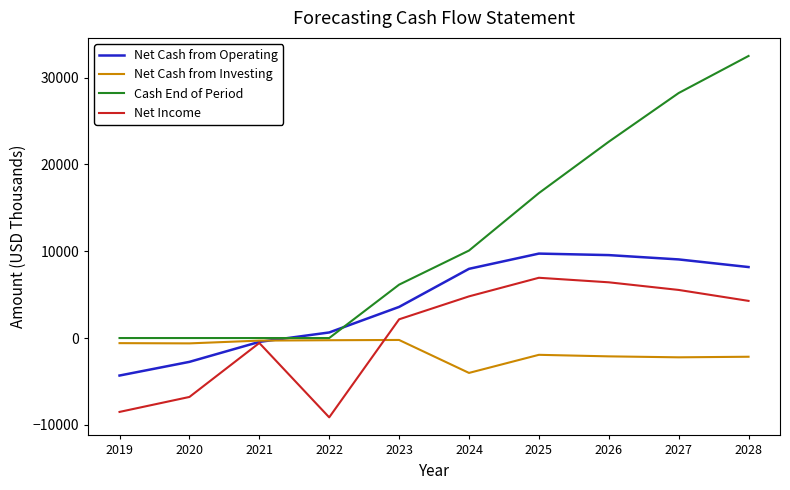

List the labels in order of Net Income value, largest first.

2025, 2026, 2027, 2024, 2028, 2023, 2021, 2020, 2019, 2022